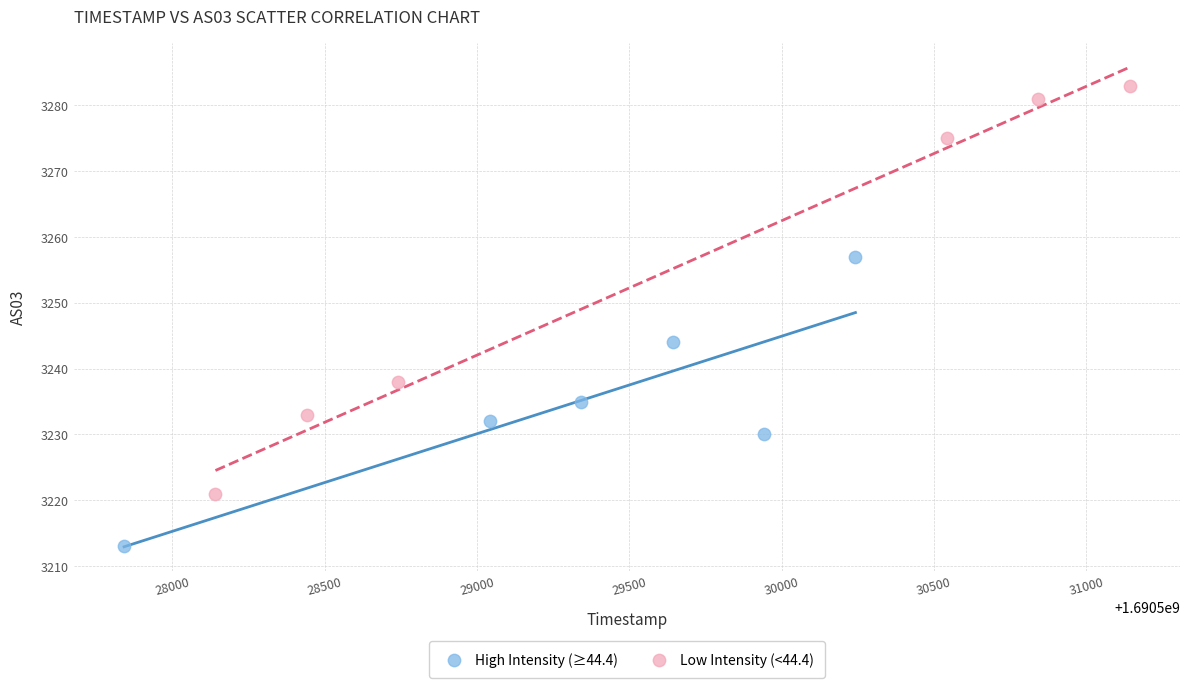

Which series reaches the maximum Y coordinate?

Low Intensity (<44.4)